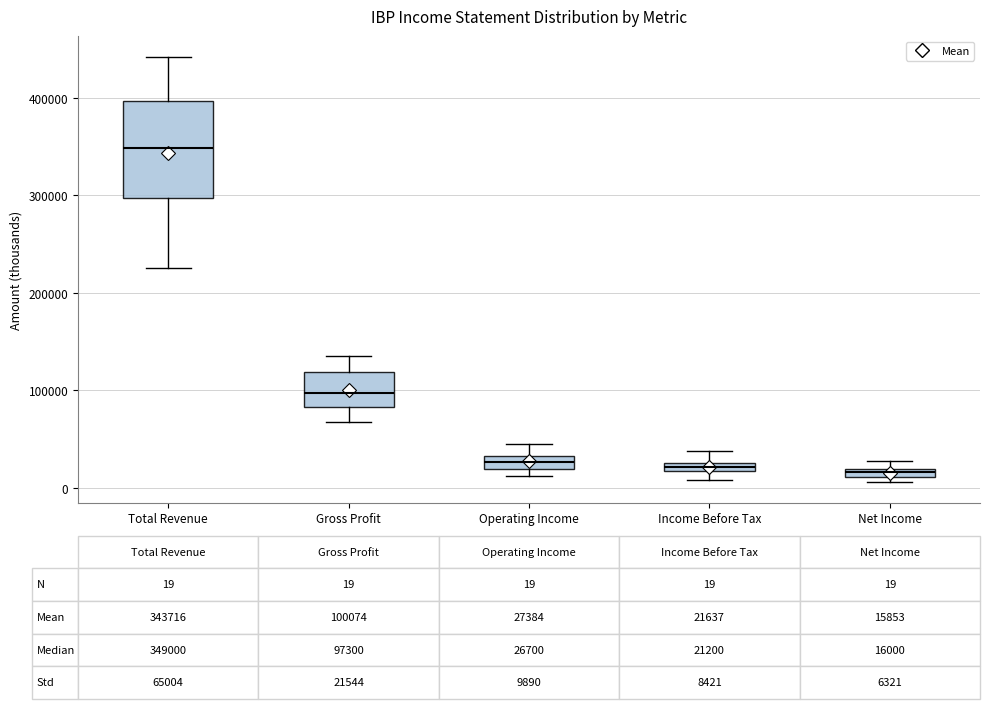

Which box is the tallest, from its lower edge to its upper edge?

Total Revenue